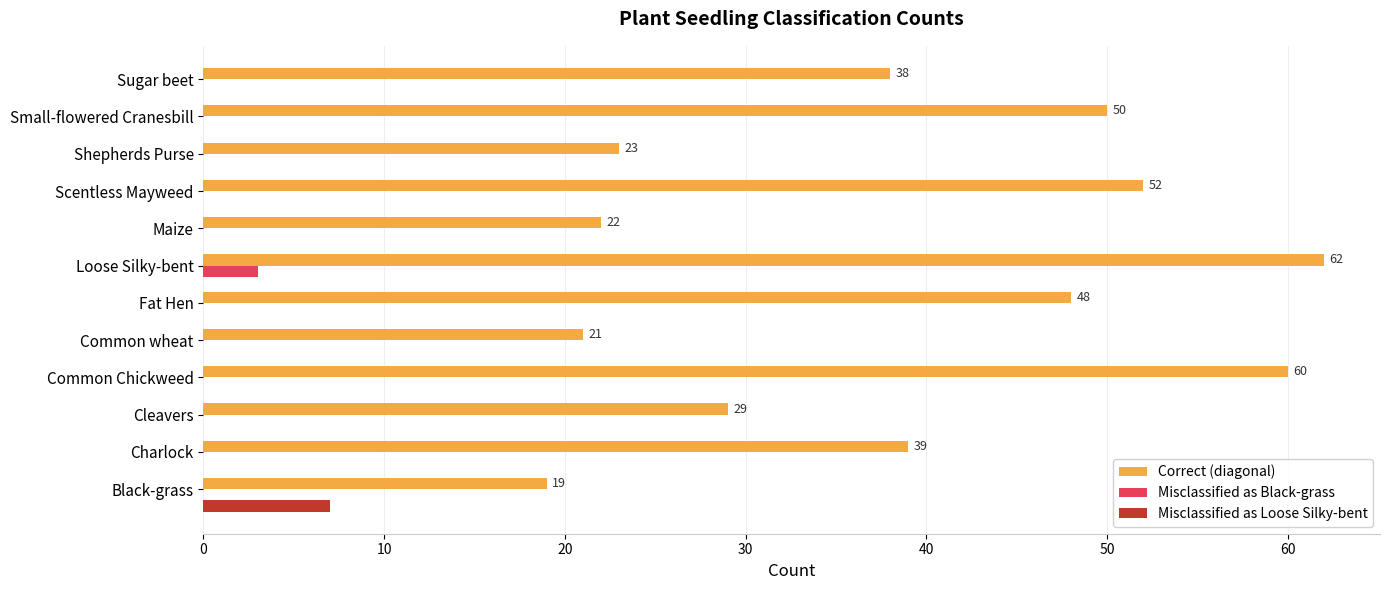

What is the sum of all Misclassified as Loose Silky-bent values?

7